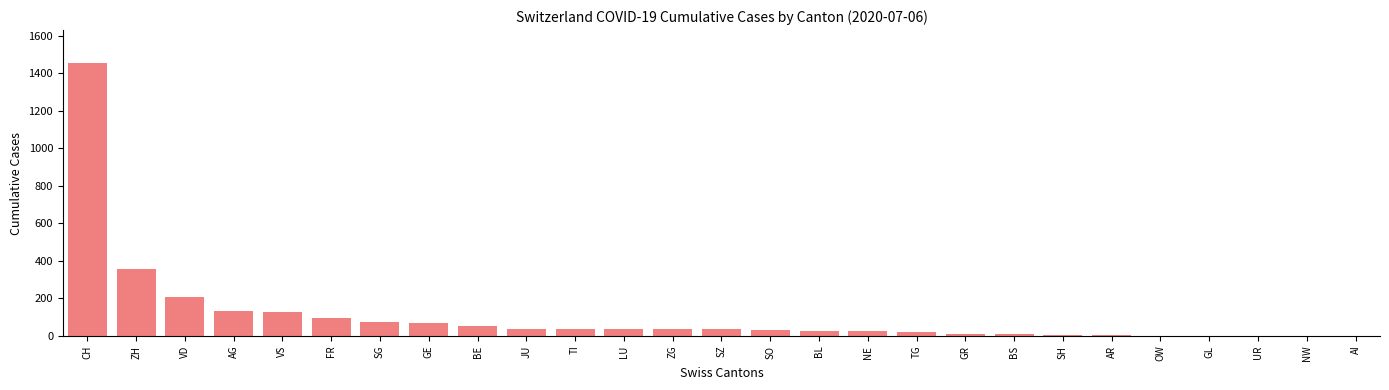

Is it true that the value at AI is -597?

False